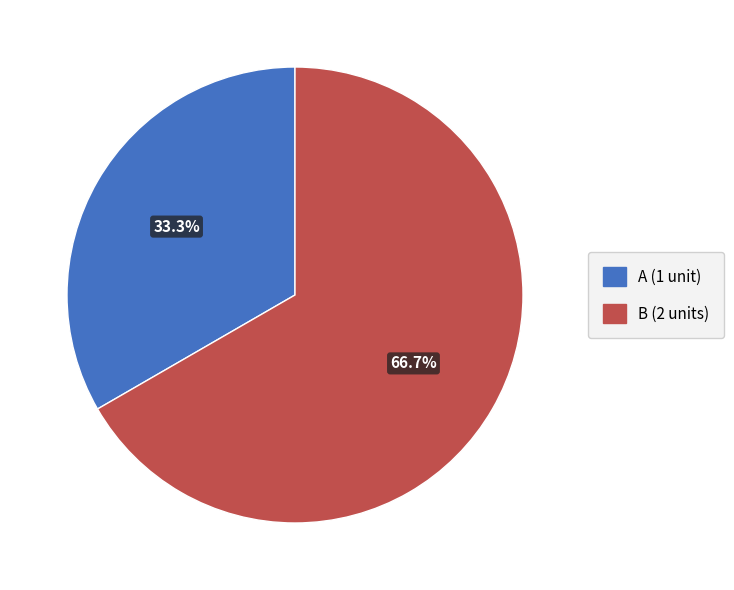

What is the smallest slice in the pie chart?

A